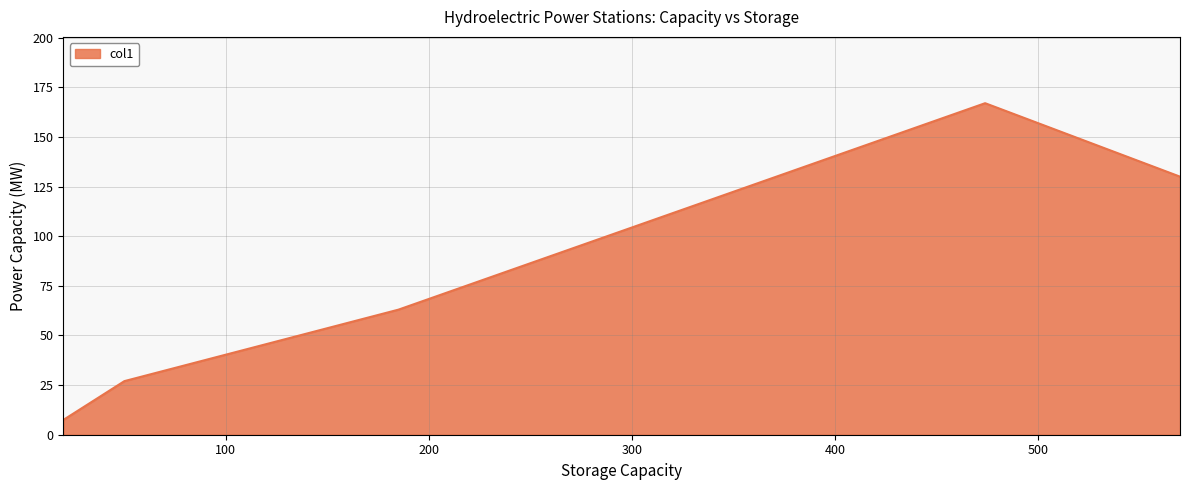

How many interior local peaks (higher than both neighbors) does the data have?

1